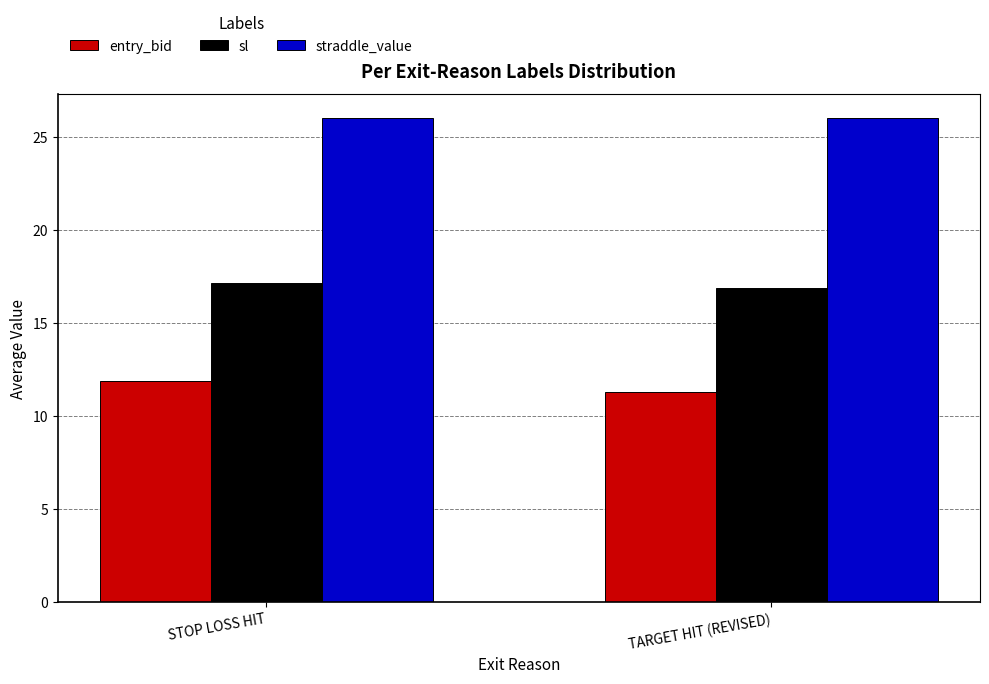

What is the minimum value shown in the chart?

11.3